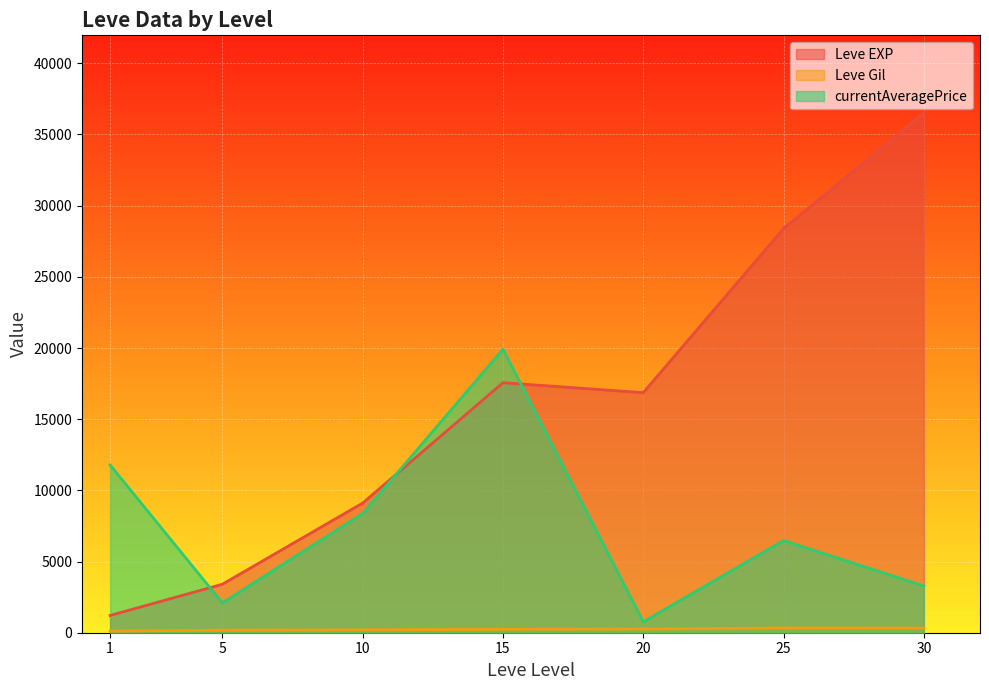

Where is the first local maximum for Leve EXP?

15